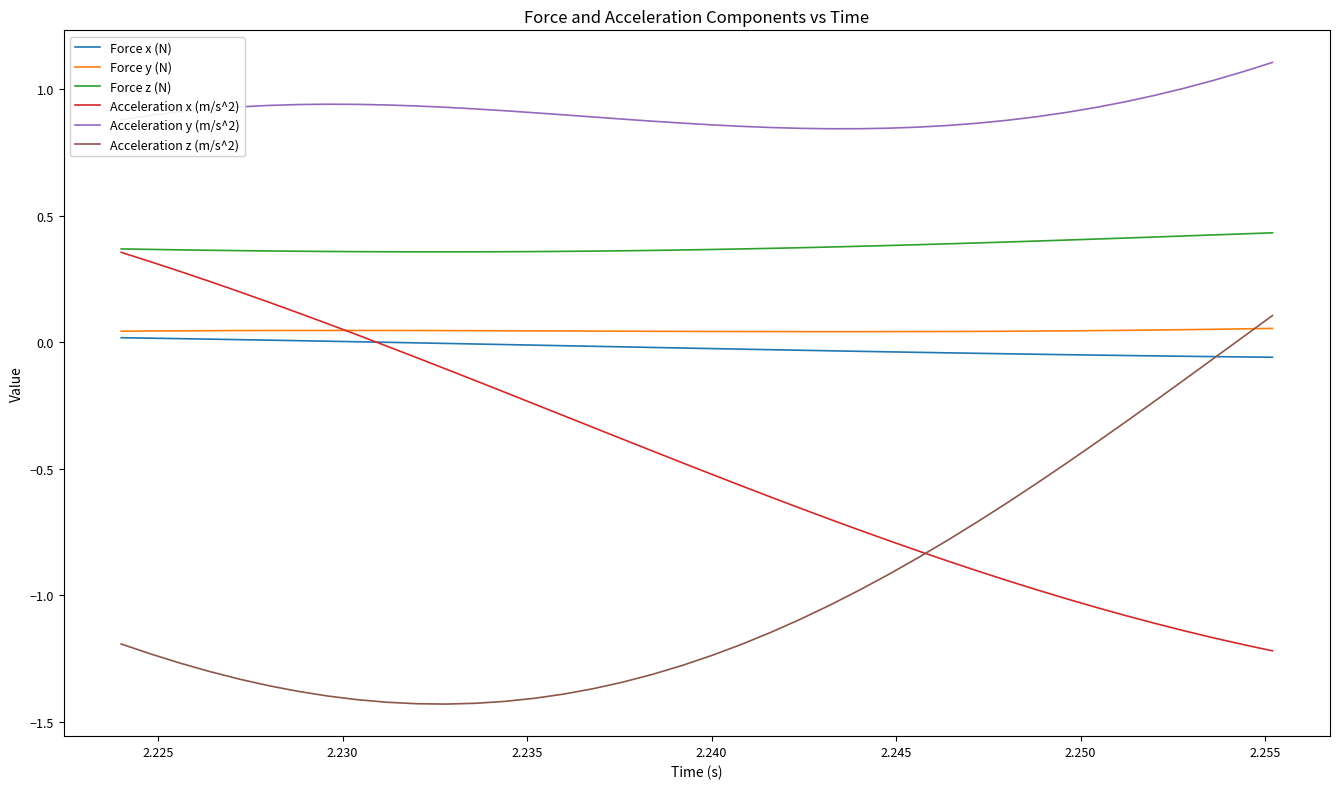

Does the chart have visible grid lines?

No